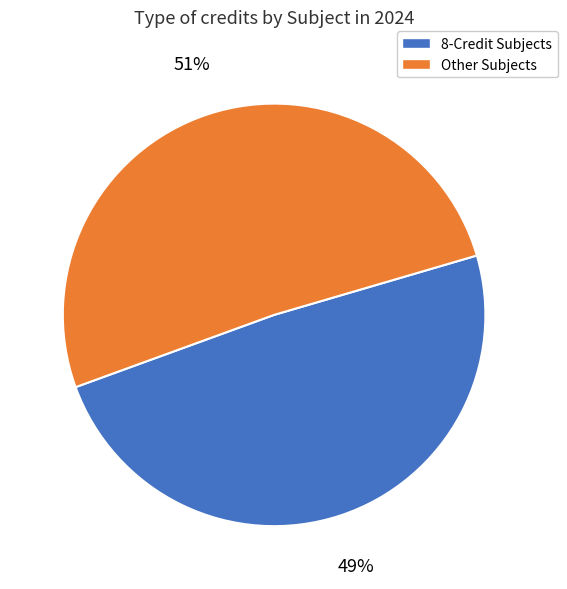

How many segments does this pie chart have?

2